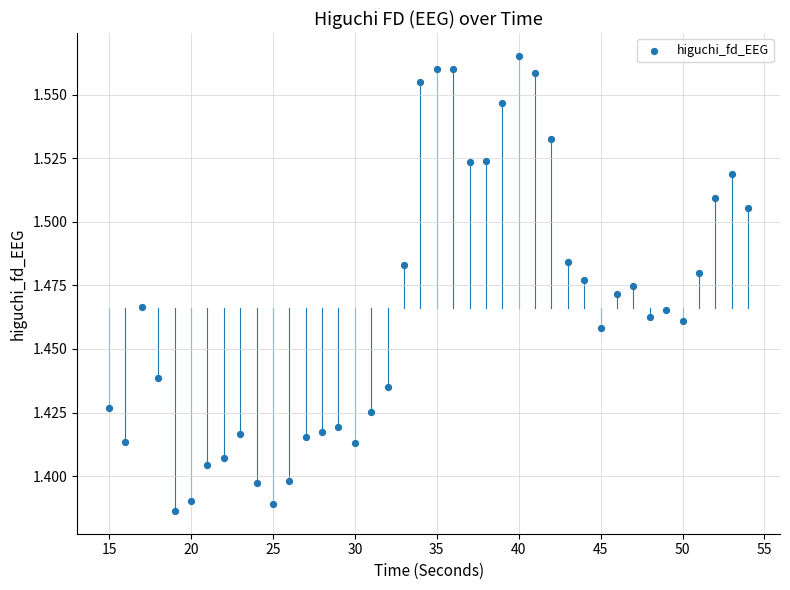

What is the range of X values (max minus min)?

39.0